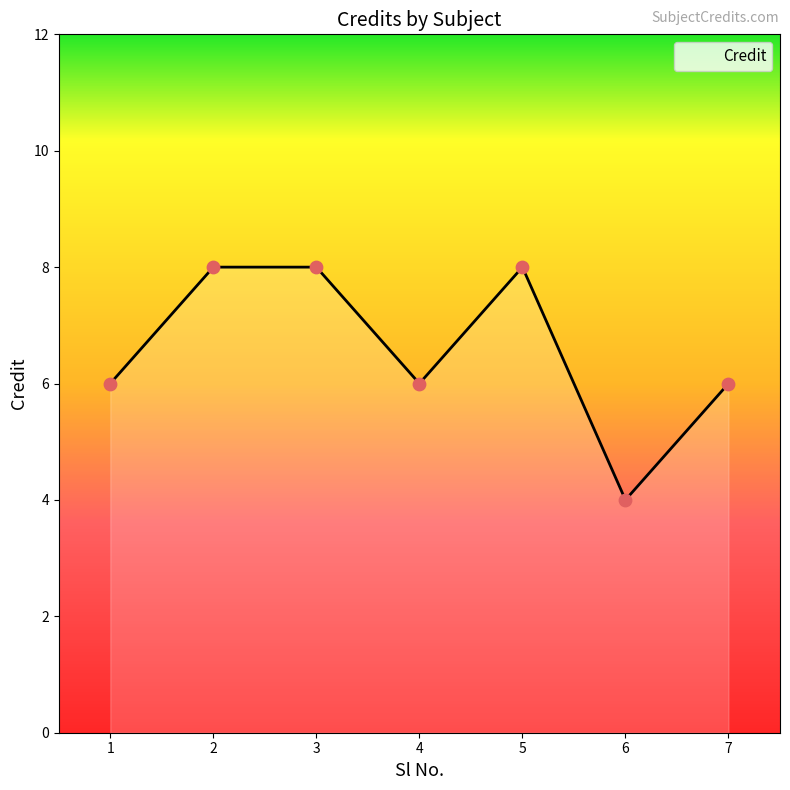

Approximately how many times larger is the value at 2 compared to 4?

1.3